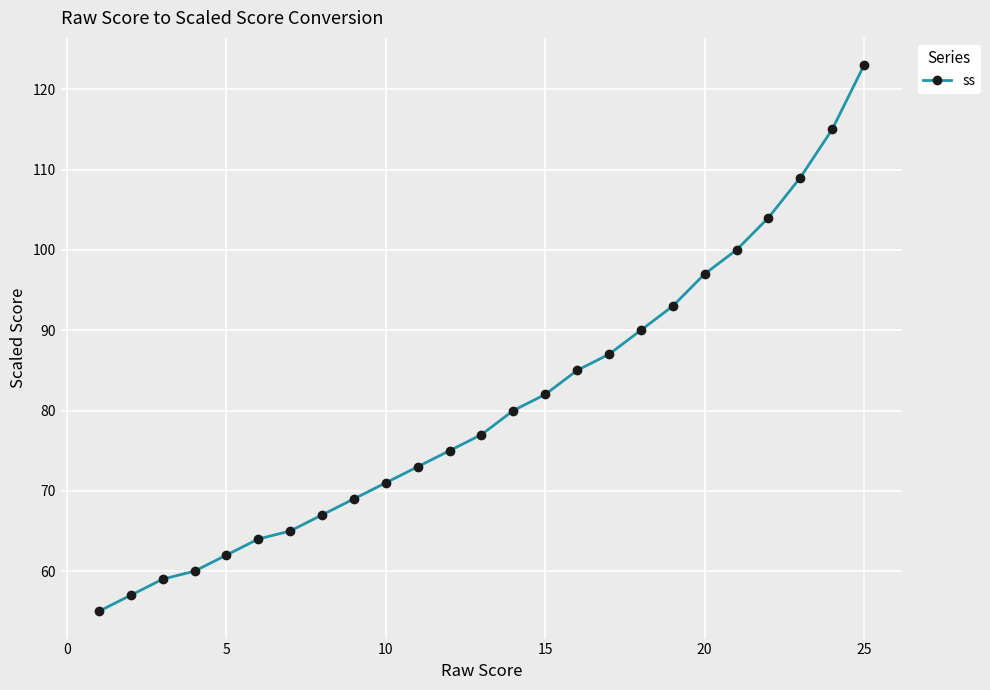

What is the value of the 9th point from the left?

69